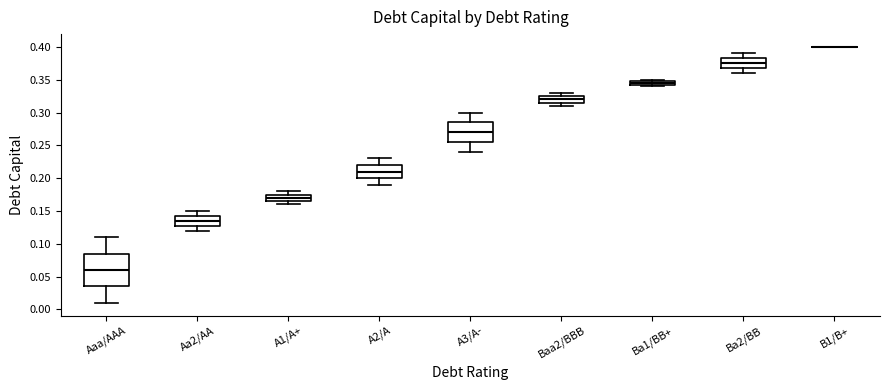

Where is the lower edge of the box for A1/A+ on the y-axis? The values are not printed on the chart, so give them approximately, as read against the axis.

0.165